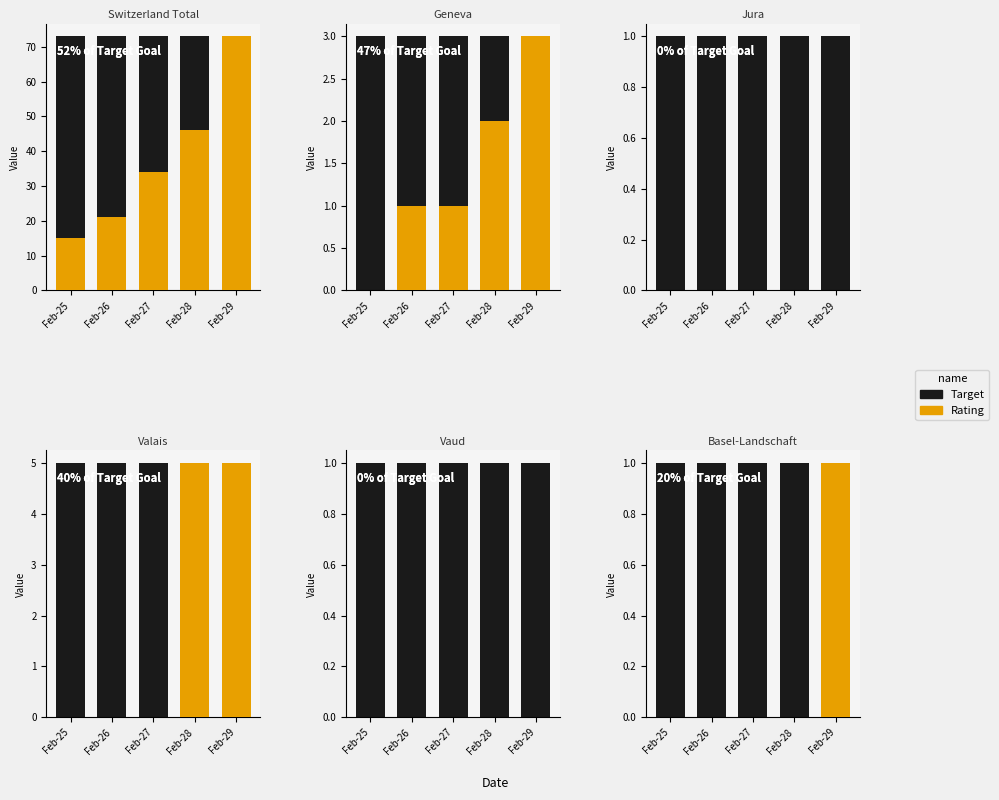

Count the number of data series in this chart.

2